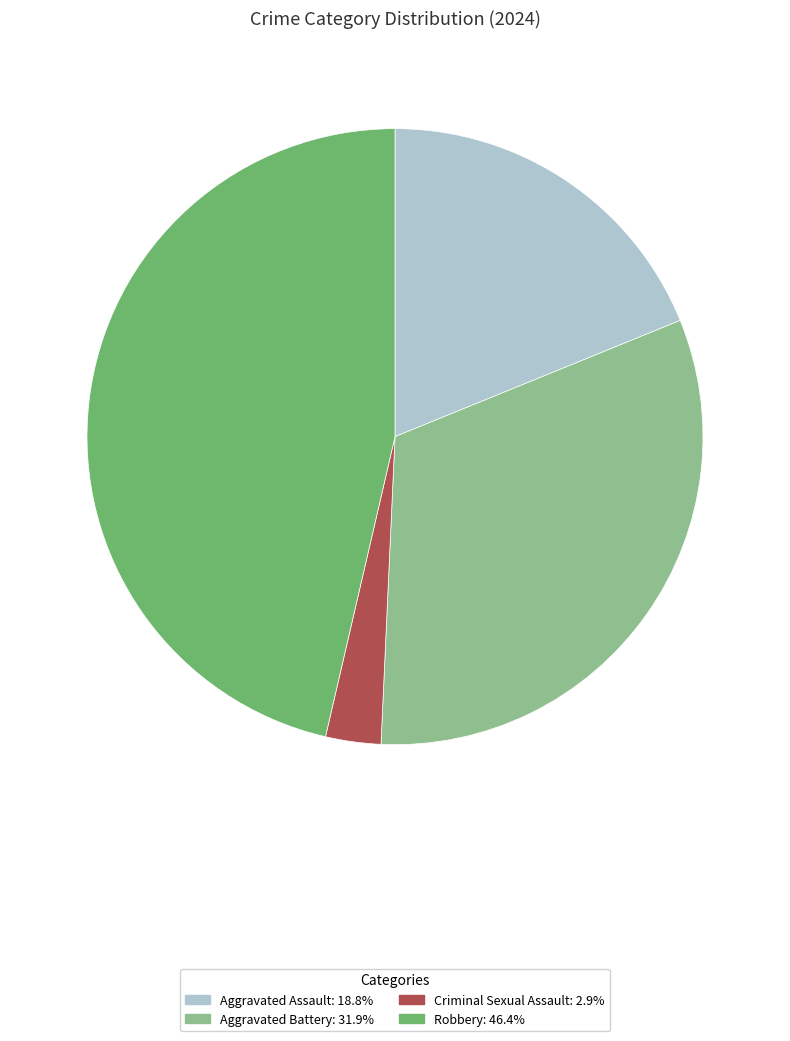

Which slice is the smallest?

Criminal Sexual Assault